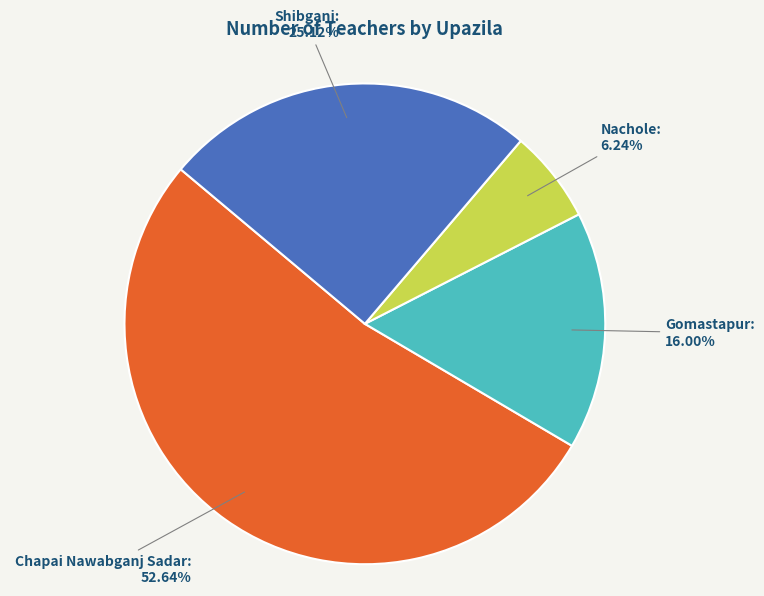

How many segments does this pie chart have?

4